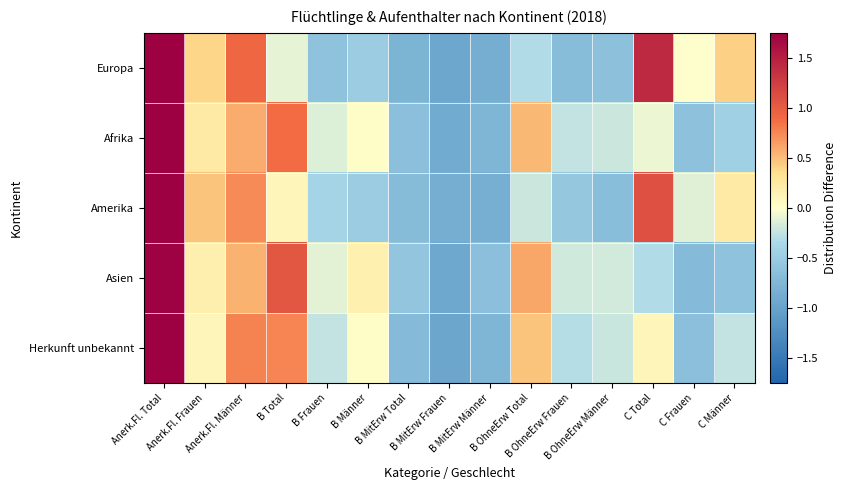

What is the total value across all series at Anerk.Fl. Total?

9.9